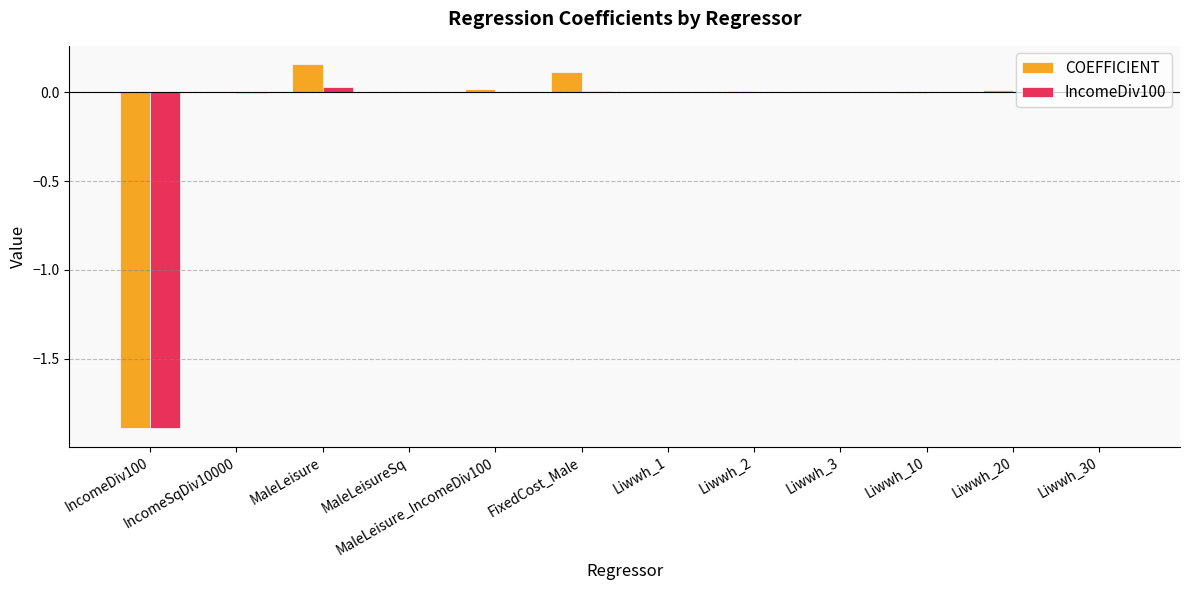

Which series has the widest spread of values?

COEFFICIENT